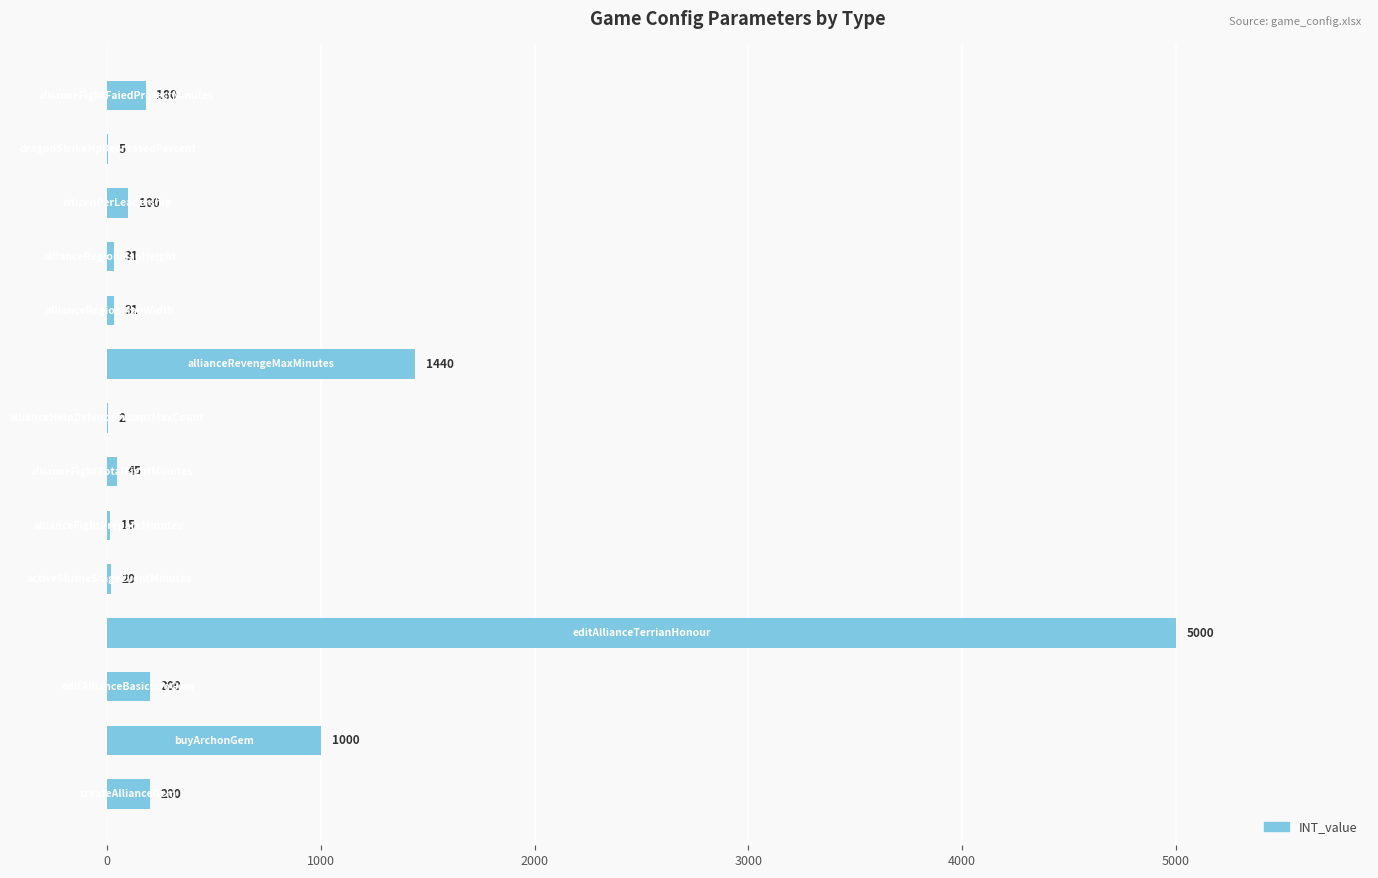

What is the sum of all values?

8269